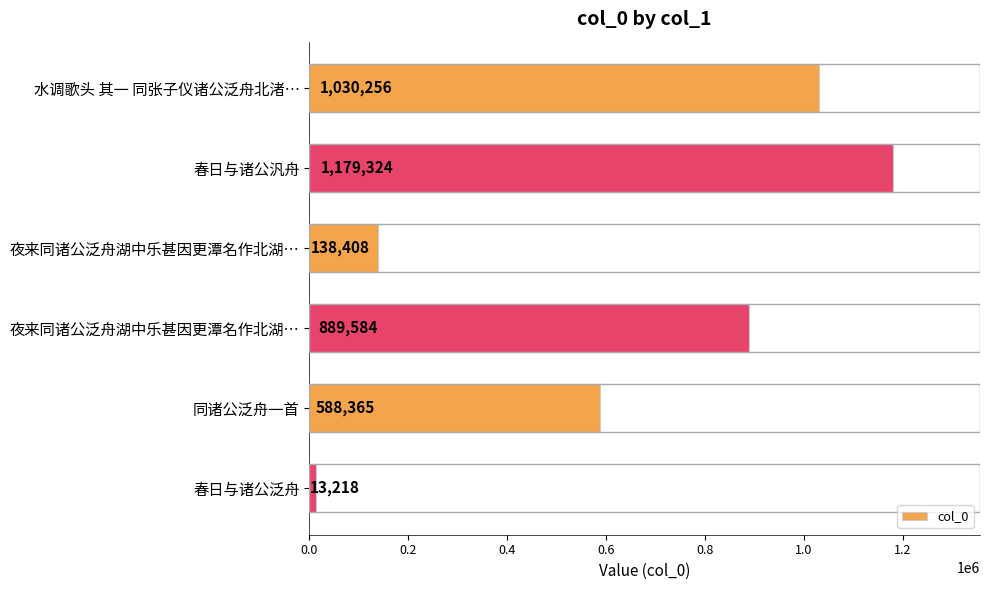

Are the bars horizontal?

Yes